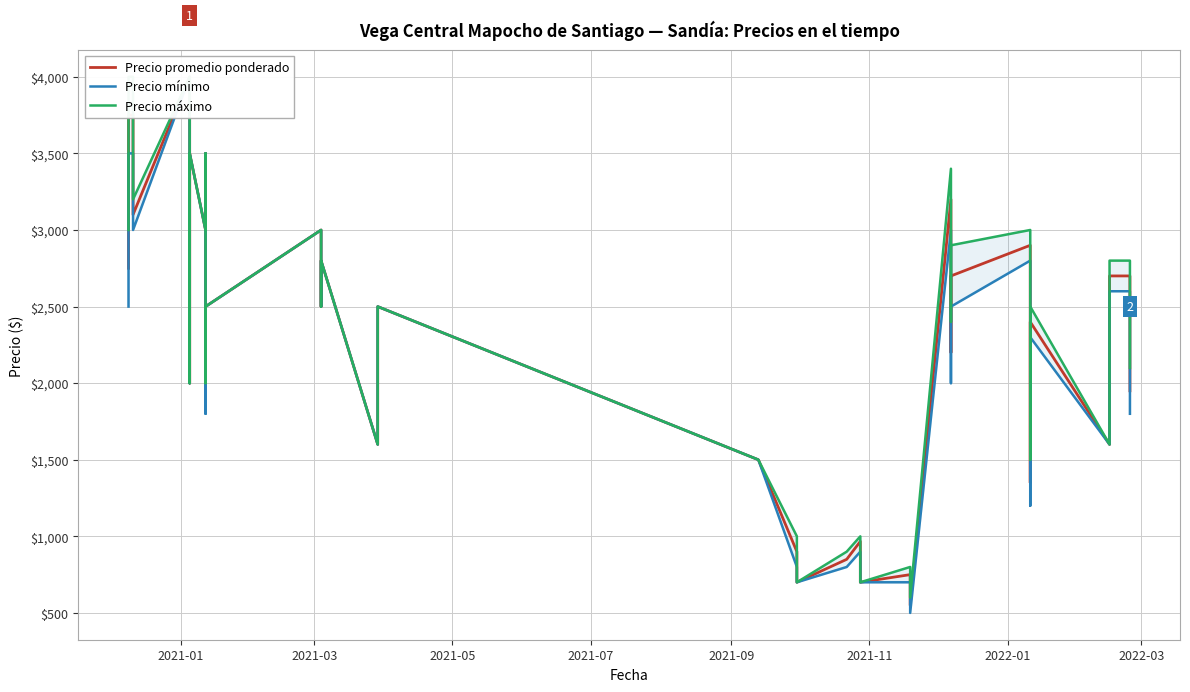

Count the number of categories in the chart.

40